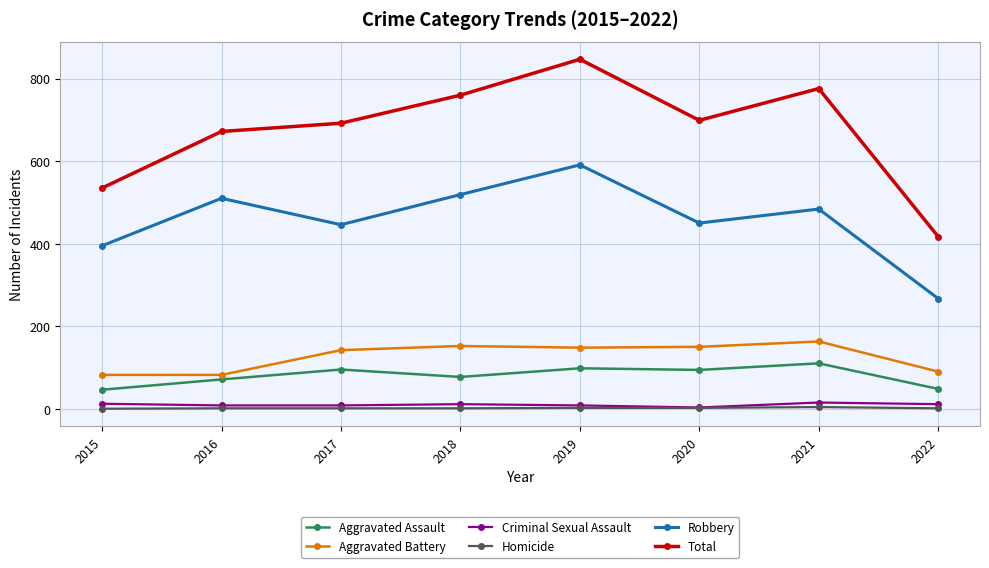

List the series in order of their peak value, highest first.

Total, Robbery, Aggravated Battery, Aggravated Assault, Criminal Sexual Assault, Homicide